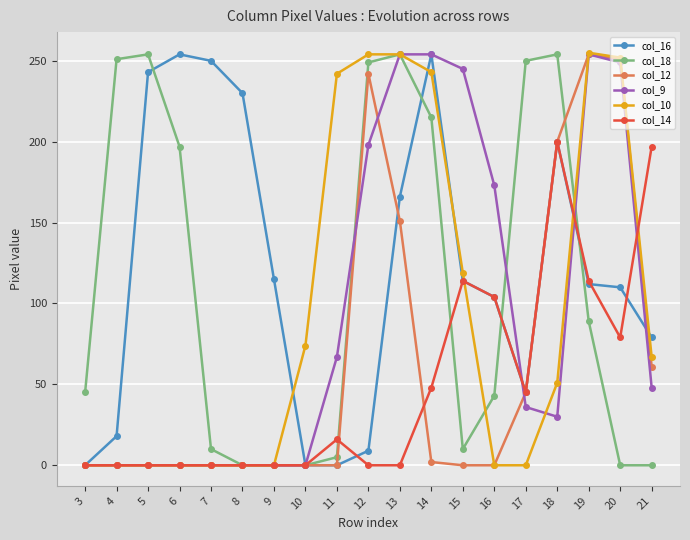

Where is the first local maximum for col_18?

5